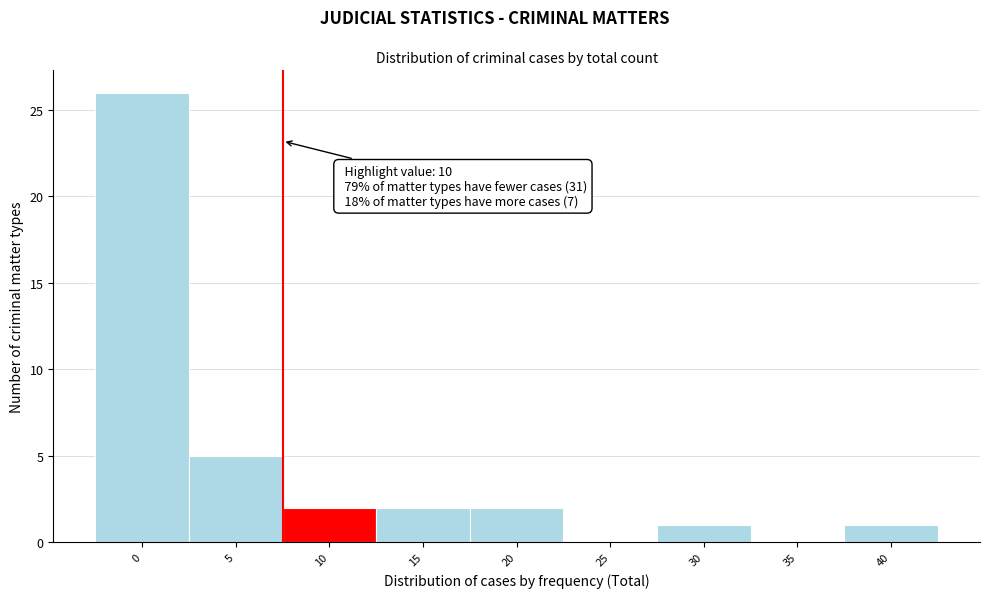

Reading right to left, extract all data points from this chart.

40=1	35=0	30=1	25=0	20=2	15=2	10=2	5=5	0=26